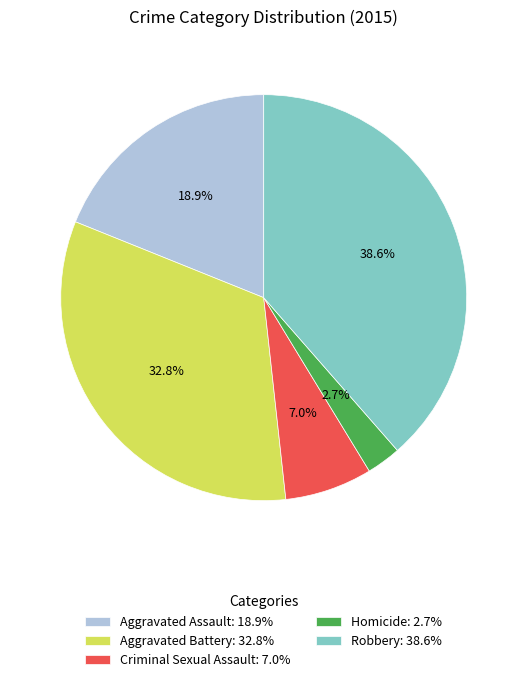

Approximately how many times larger is the value at Aggravated Battery: 32.8% compared to Criminal Sexual Assault: 7.0%?

4.7